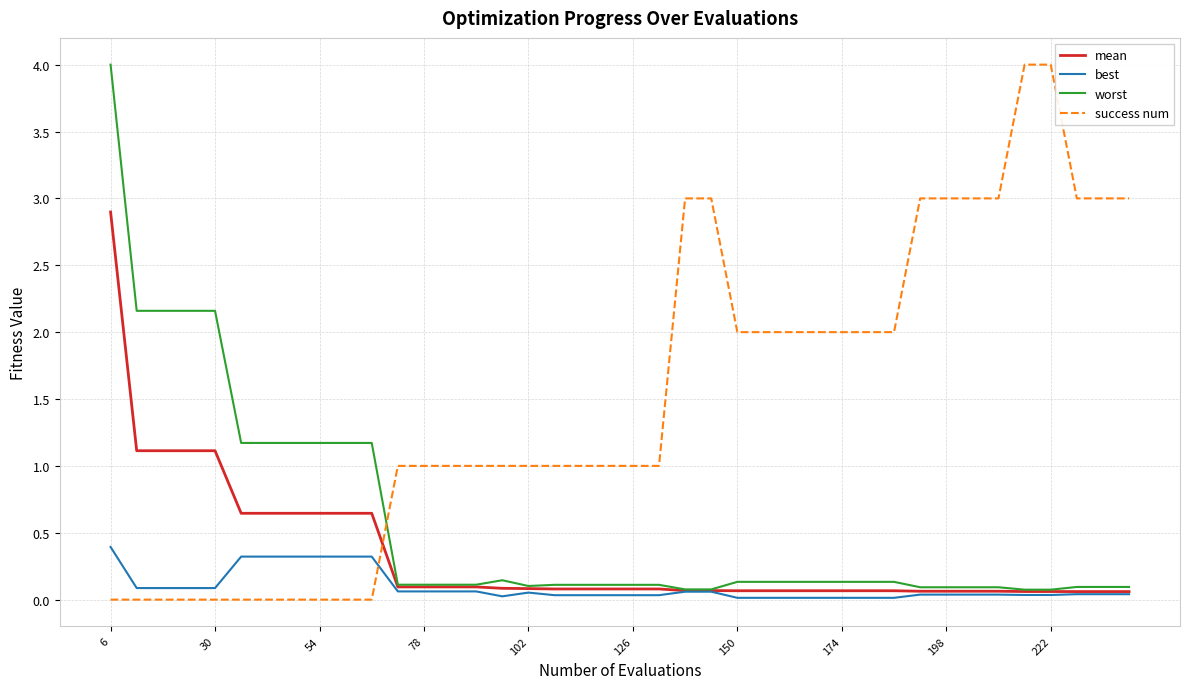

Which series has the largest total across all categories?

success num